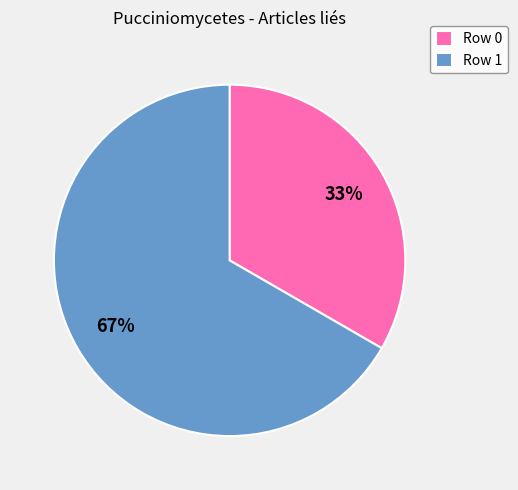

Between Row 0 and Row 1, which is larger?

Row 1